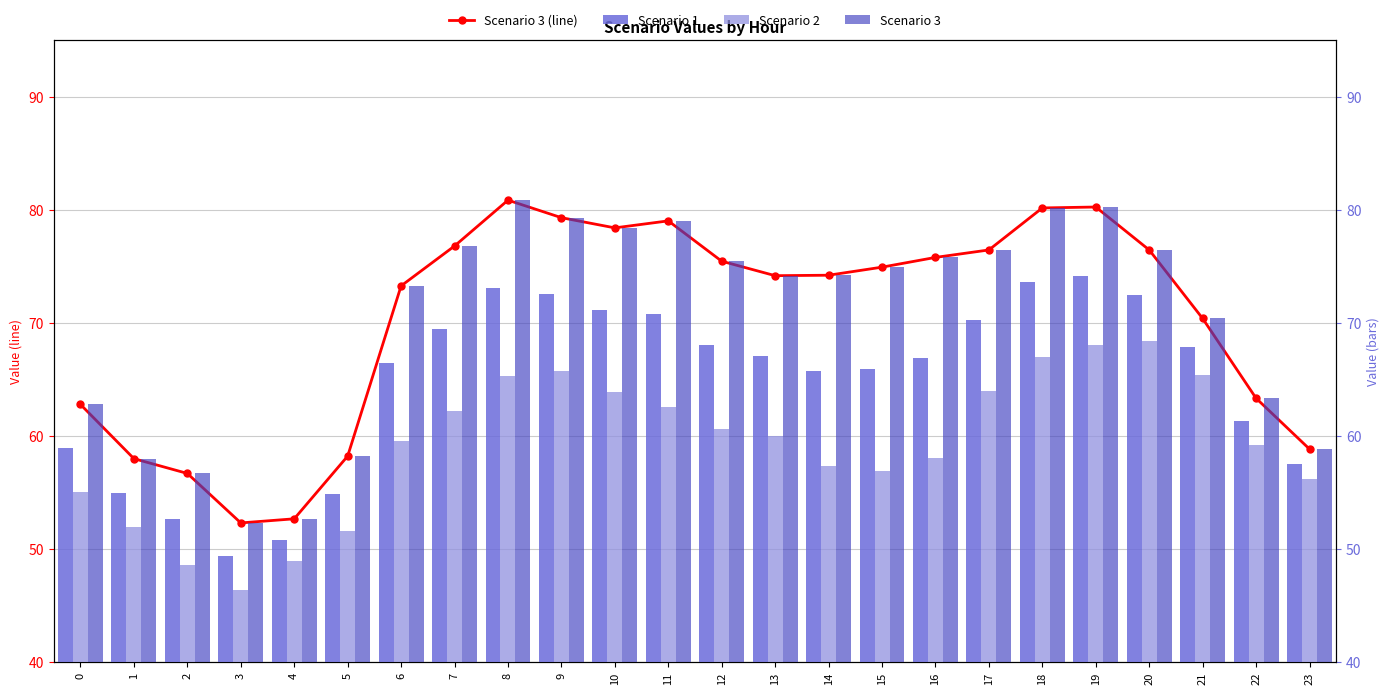

How many values in the Scenario 3 series are below 74?

10